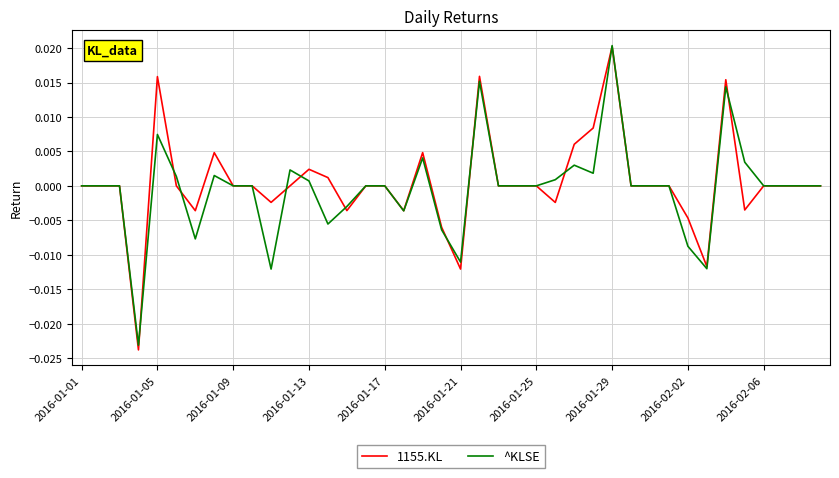

Which series has the largest total across all categories?

1155.KL